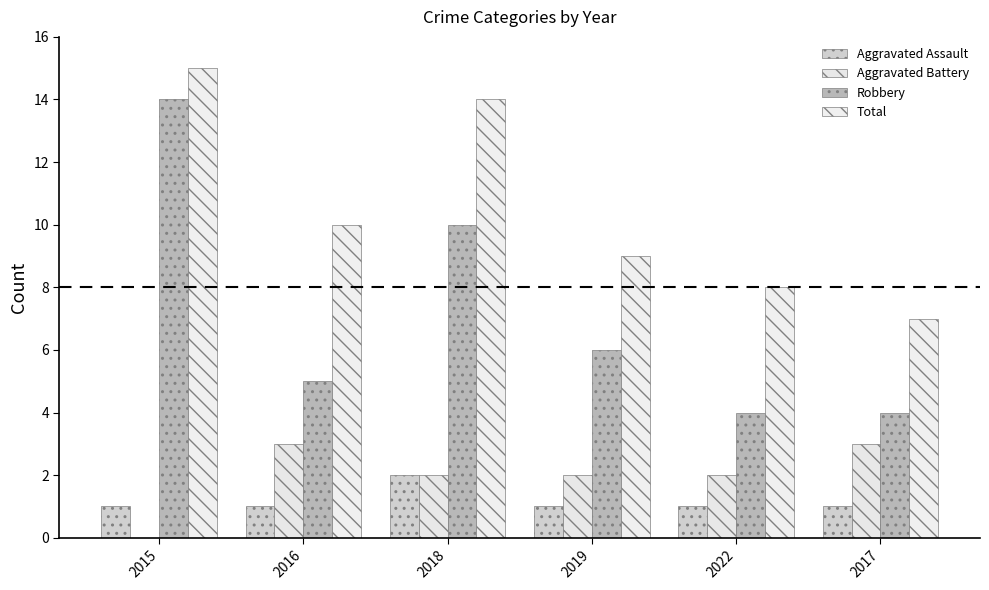

Rank the series at 2018 from lowest to highest value.

Aggravated Assault, Aggravated Battery, Robbery, Total